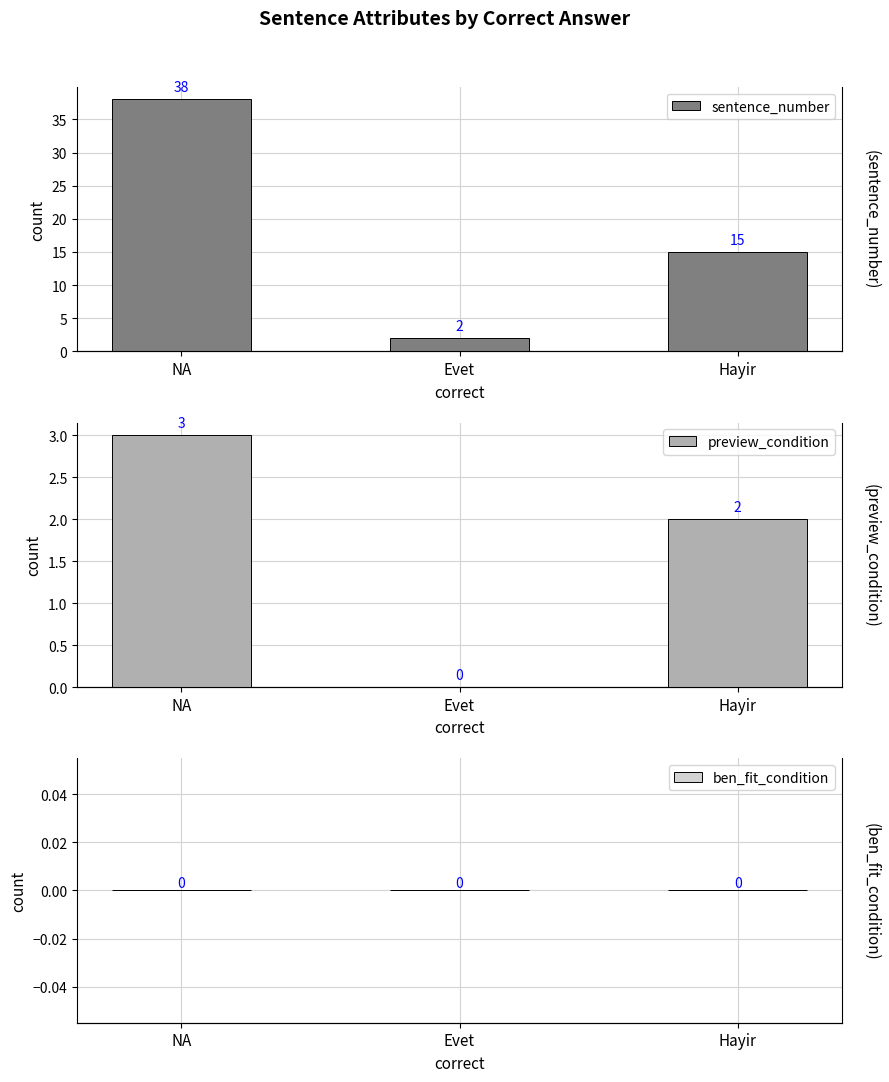

Count the preview_condition values in the range 0 to 3.

3